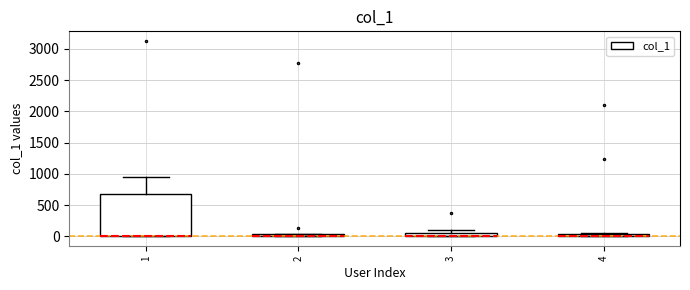

Where is the lower edge of the box at x = 2 on the y-axis? The values are not printed on the chart, so give them approximately, as read against the axis.

0